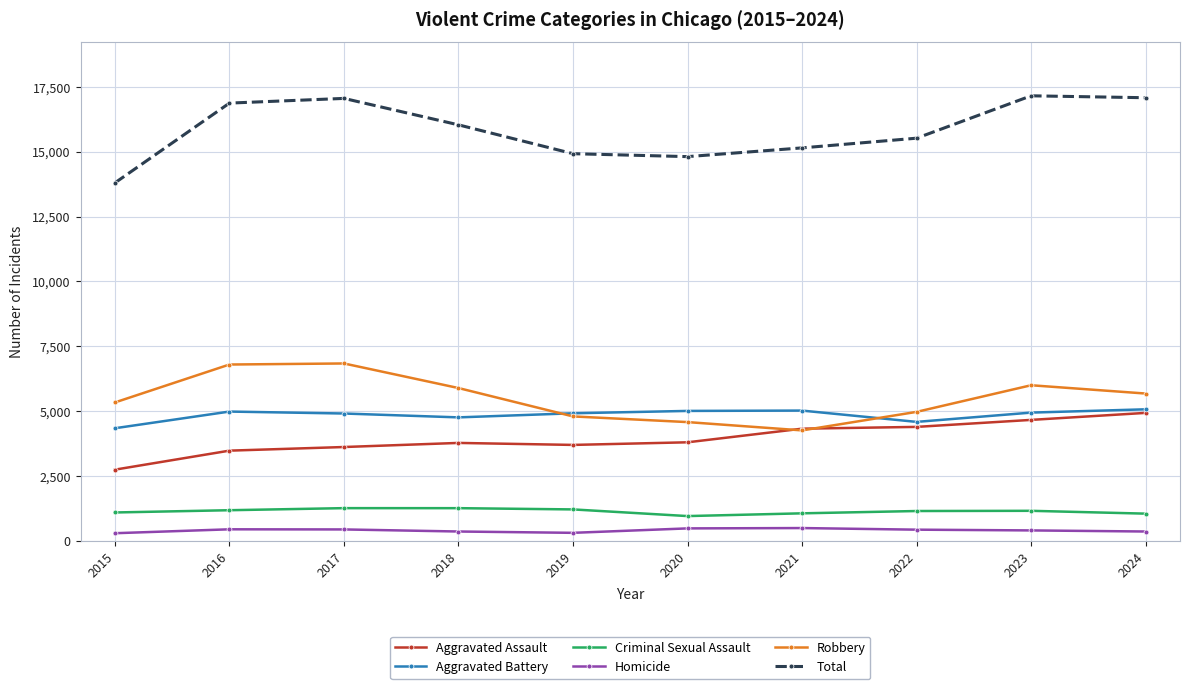

Is this an area chart (filled region under the line)?

No